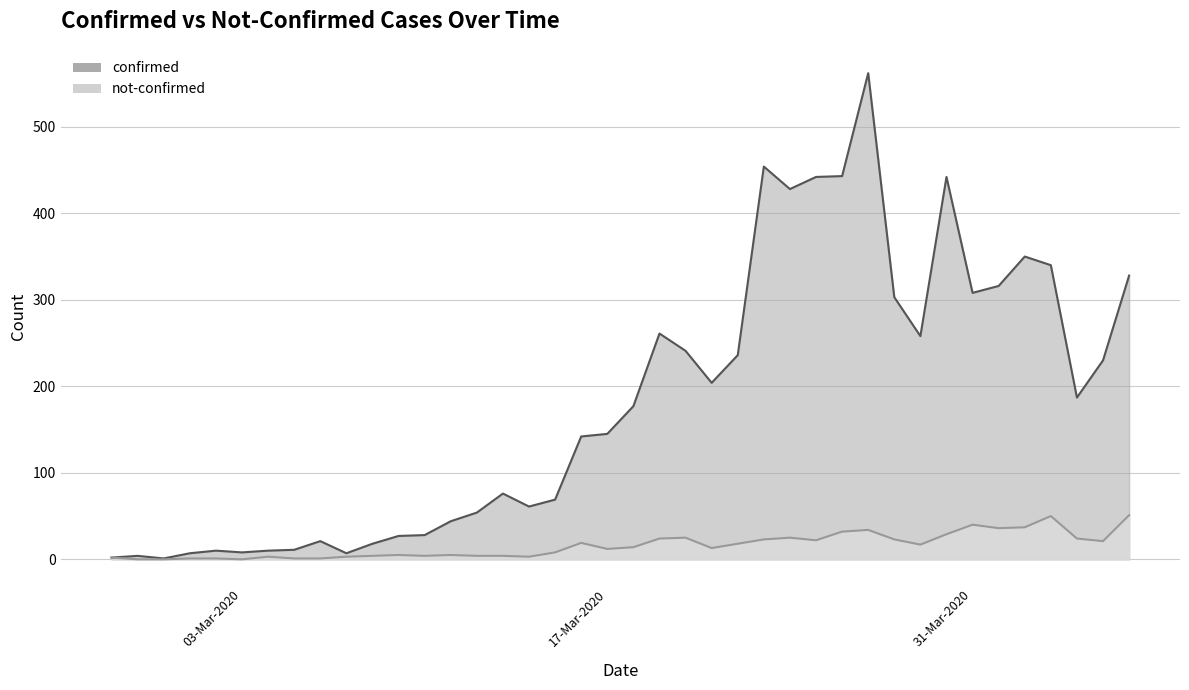

Which series has the widest spread of values?

confirmed